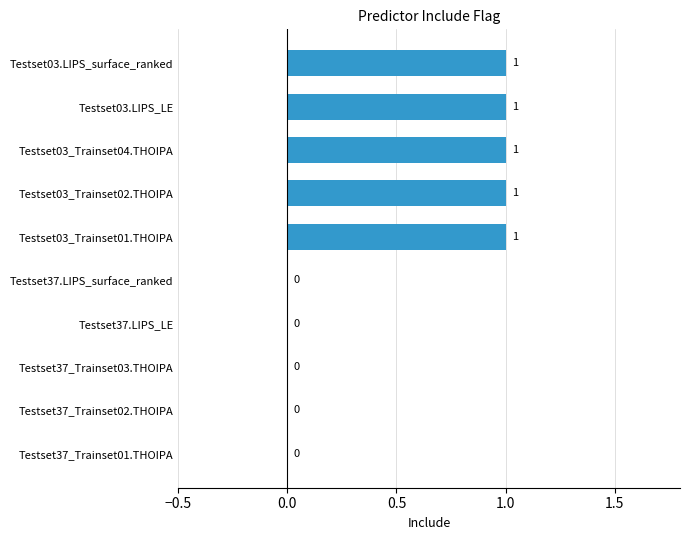

Does the chart contain stacked bars?

No